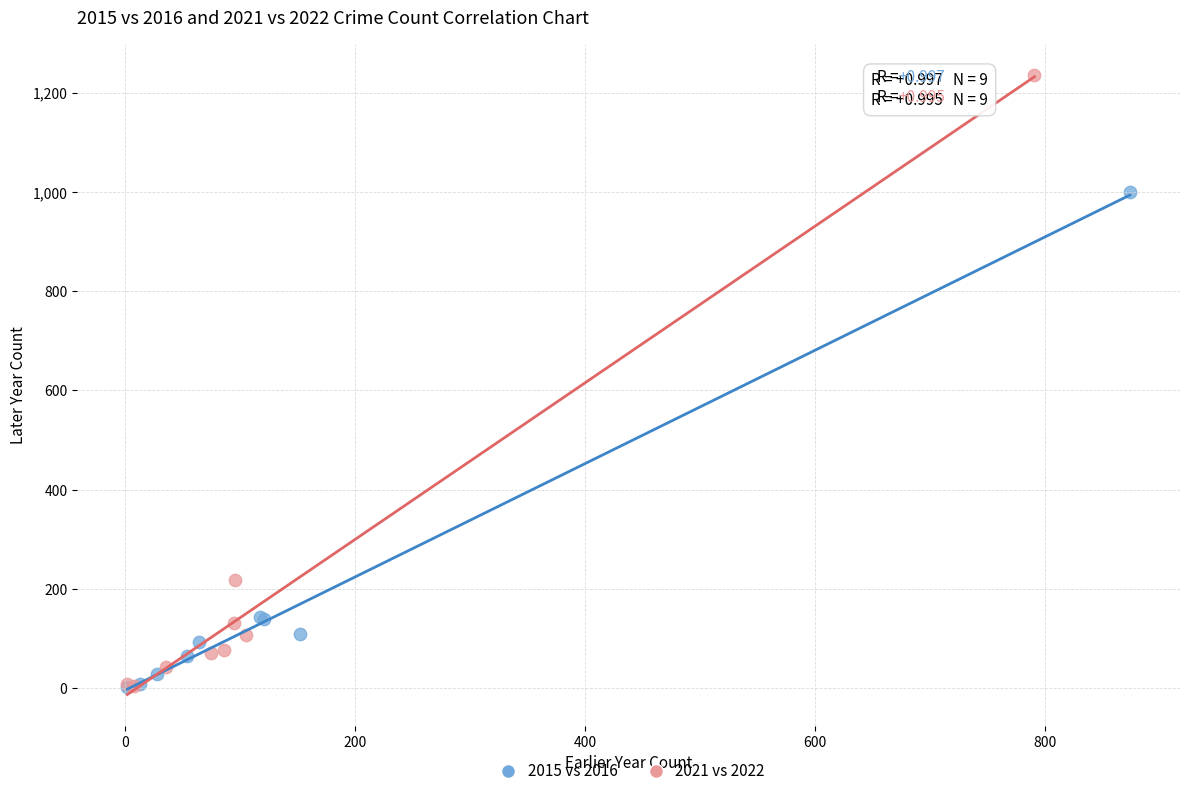

Which series has the widest spread of Y values?

2021 vs 2022